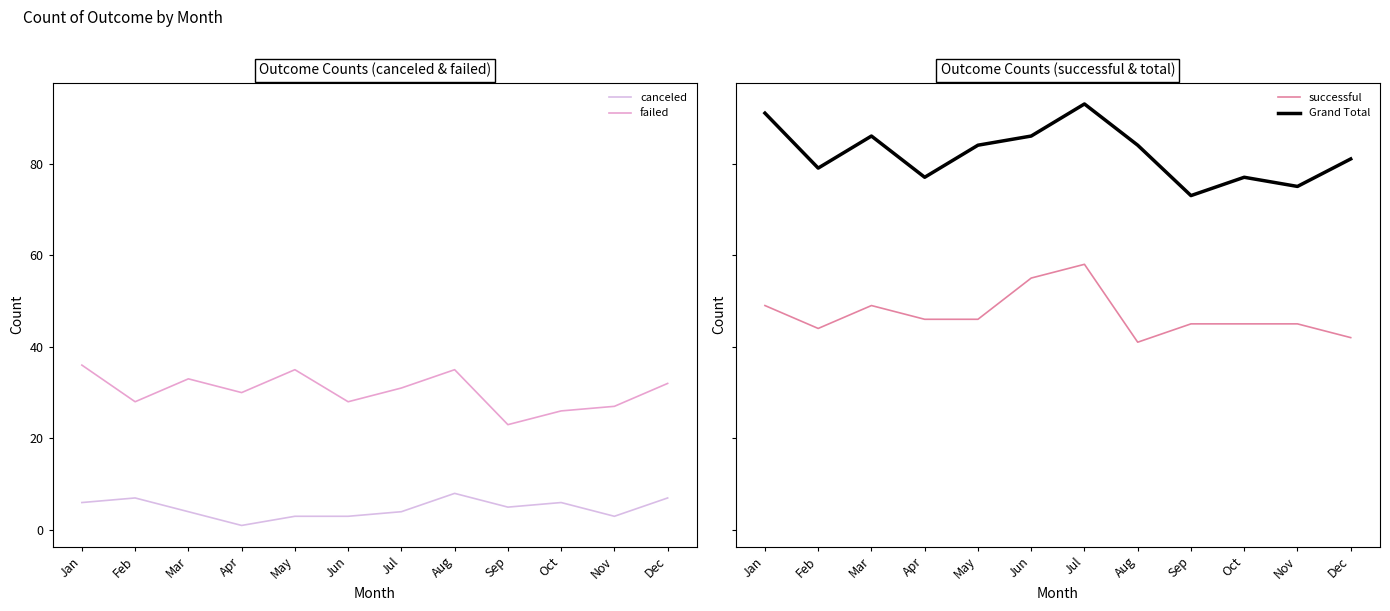

At Apr, list the series in order from largest to smallest.

Grand Total, successful, failed, canceled